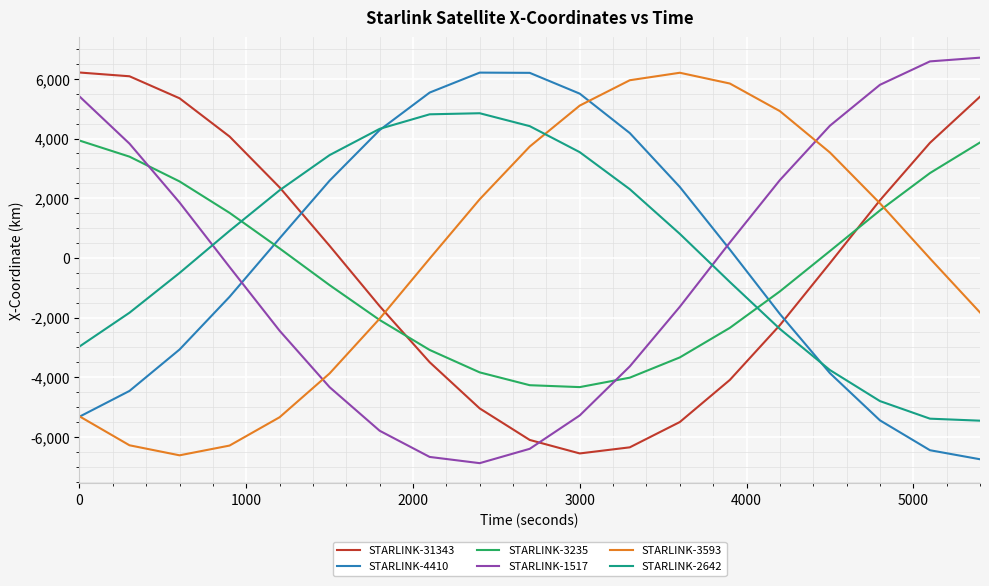

What is the minimum value shown in the chart?

-6881.7